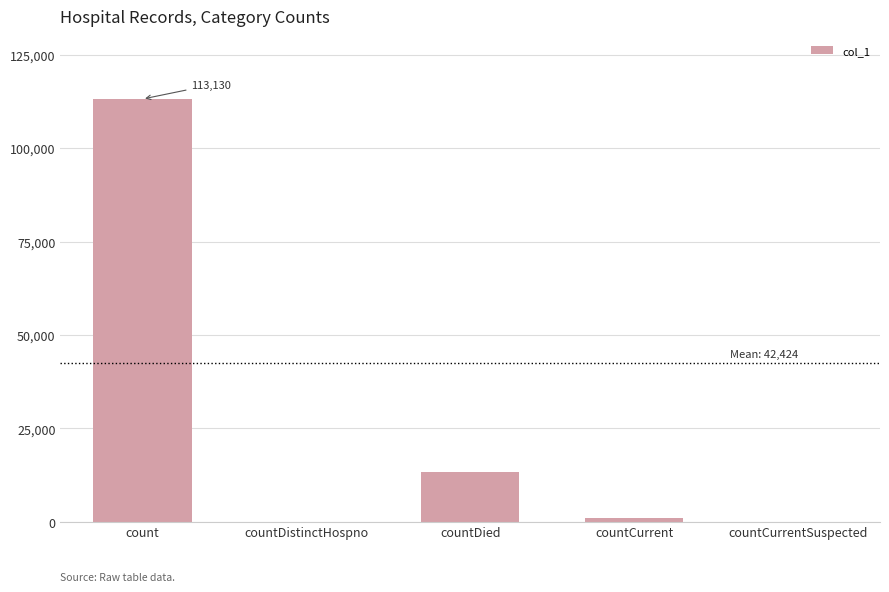

Does the chart contain stacked bars?

No